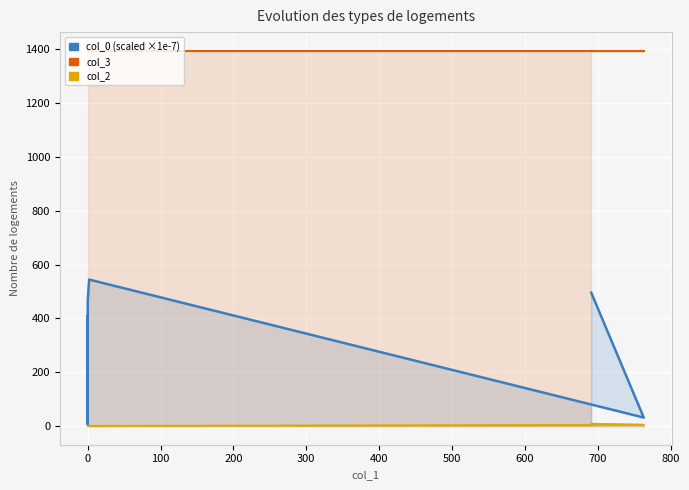

True or false: col_0 (×1e-7) and col_2 intersect in this chart.

False